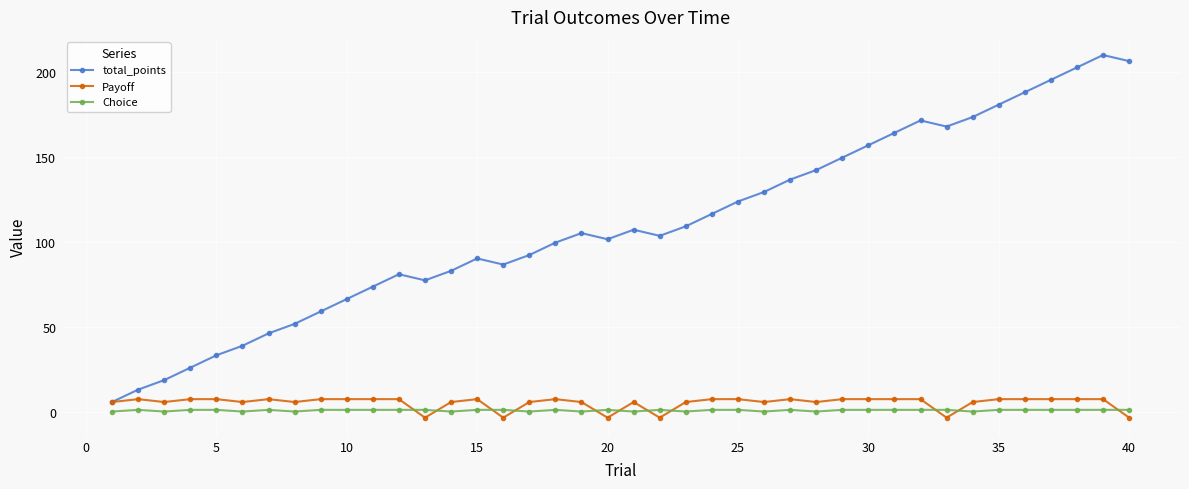

What is the highest value of the total_points series?

209.8